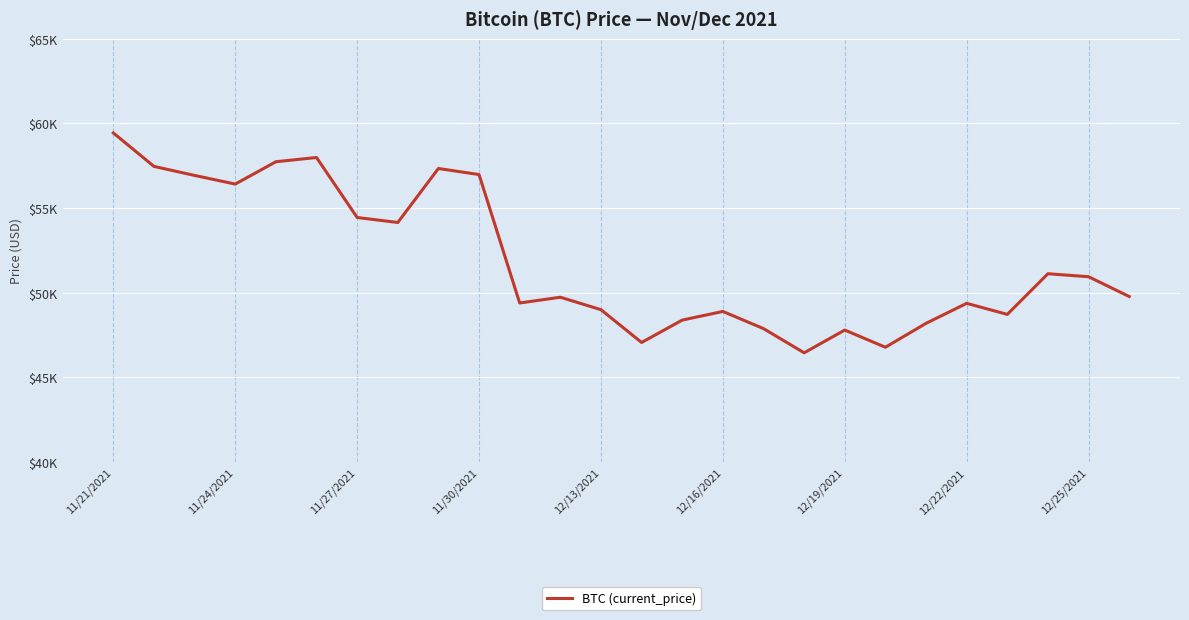

How many points are lower than both their immediate neighbors (excluding endpoints)?

7